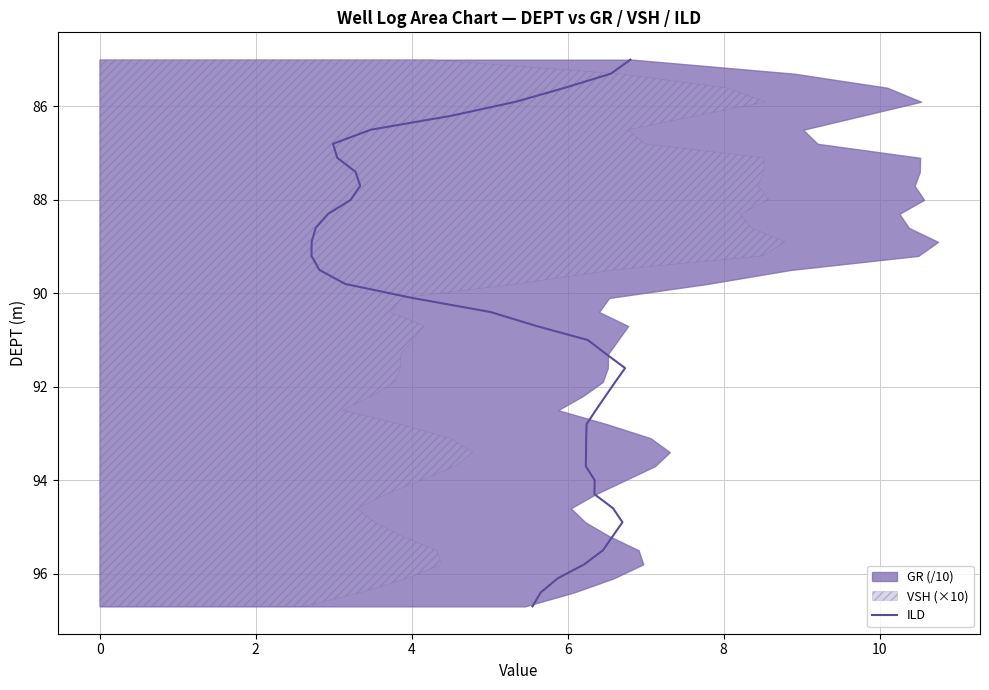

The chart shows a value of 47.9 at 6. True or false?

False